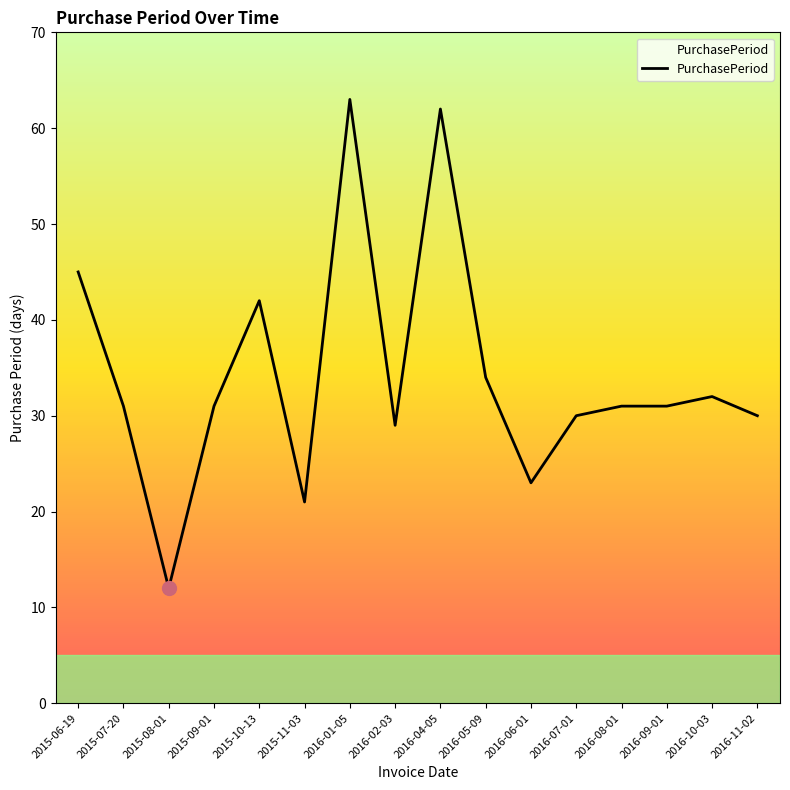

At which category does the chart reach its minimum across all series?

2015-08-01